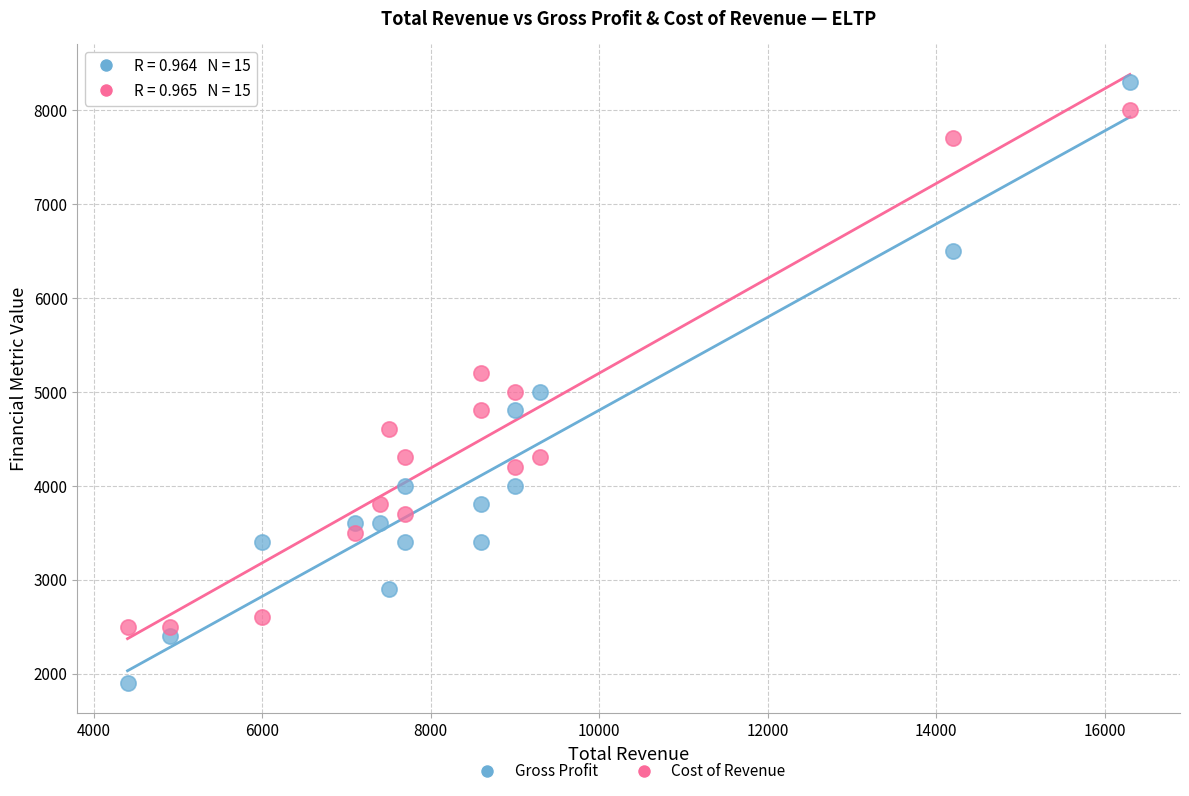

Which series contains the lowest Y value?

Gross Profit